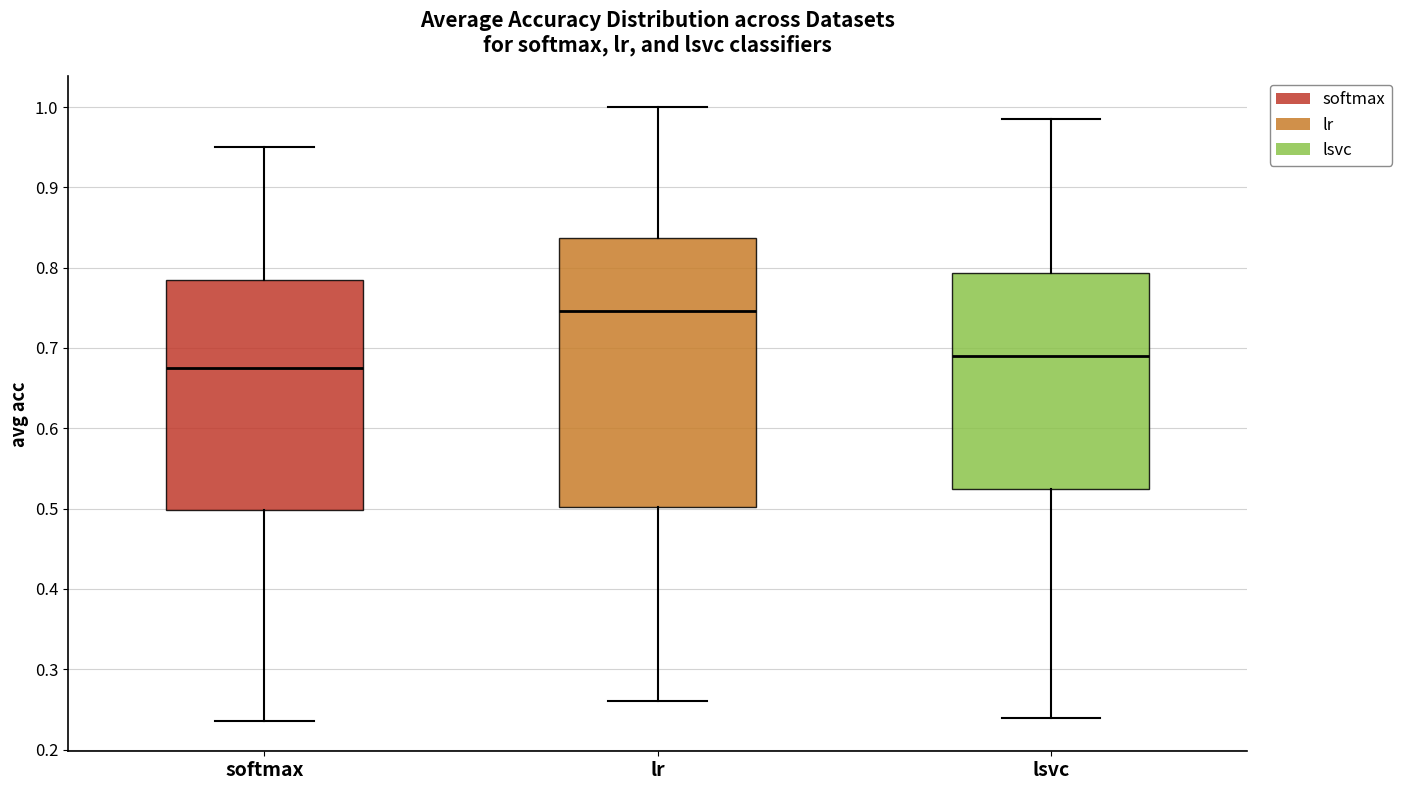

Comparing the boxes themselves (not the whiskers), which one is the tallest?

lr